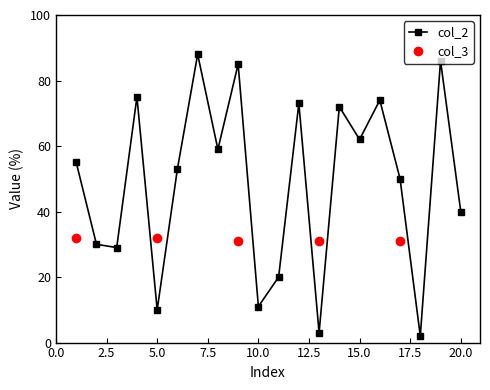

The value at 4 is 124. True or false?

False